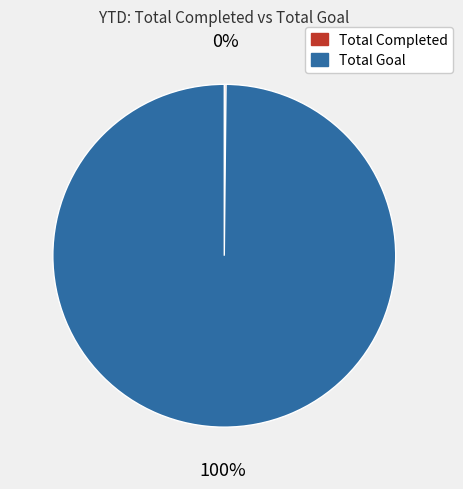

What is the largest slice in the pie chart?

Total Goal